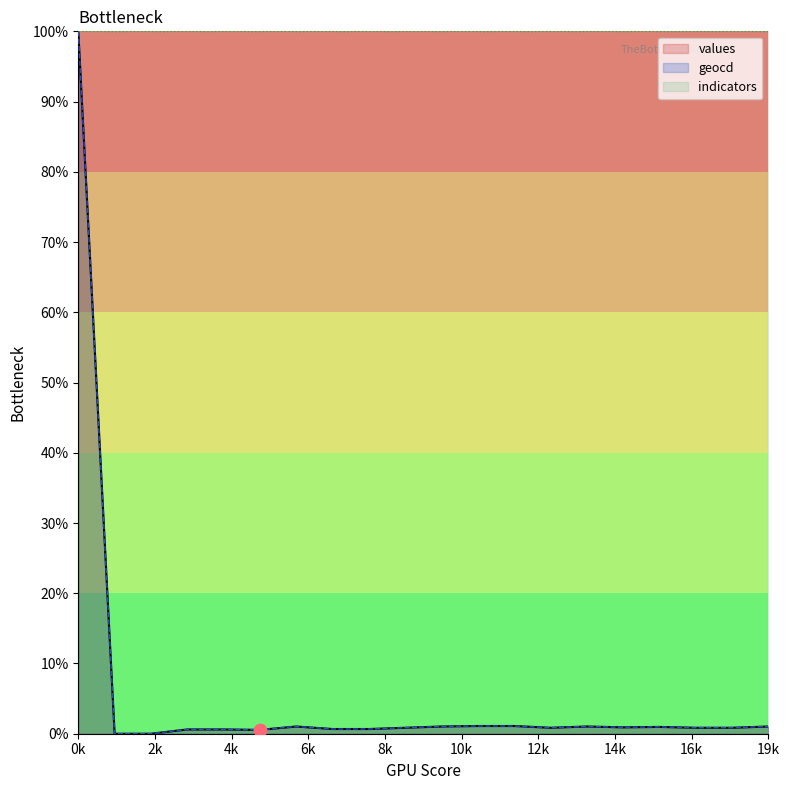

At how many categories does at least one series exceed 88?

1